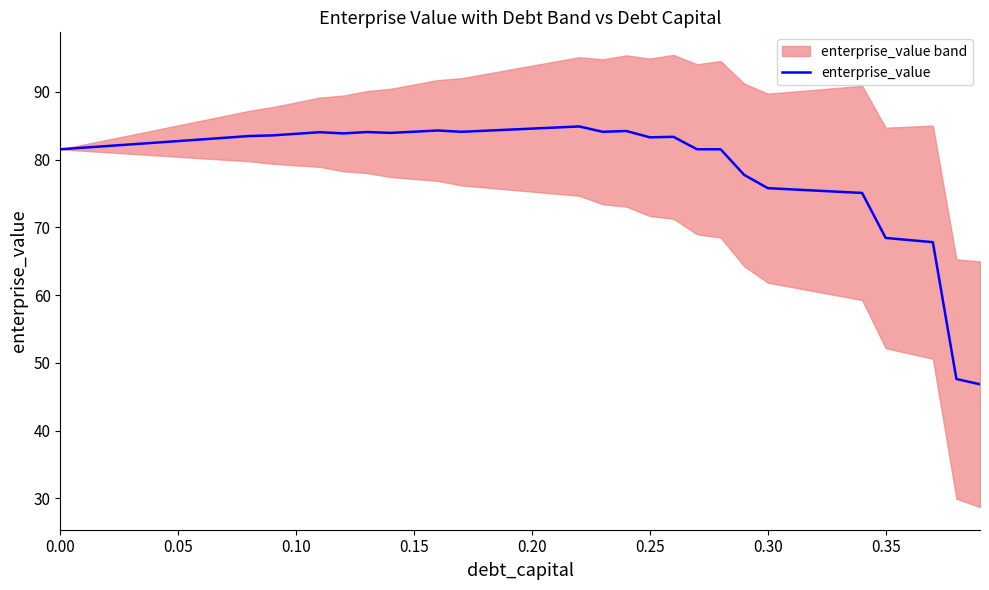

What is the highest value of the enterprise_value series?

84.9